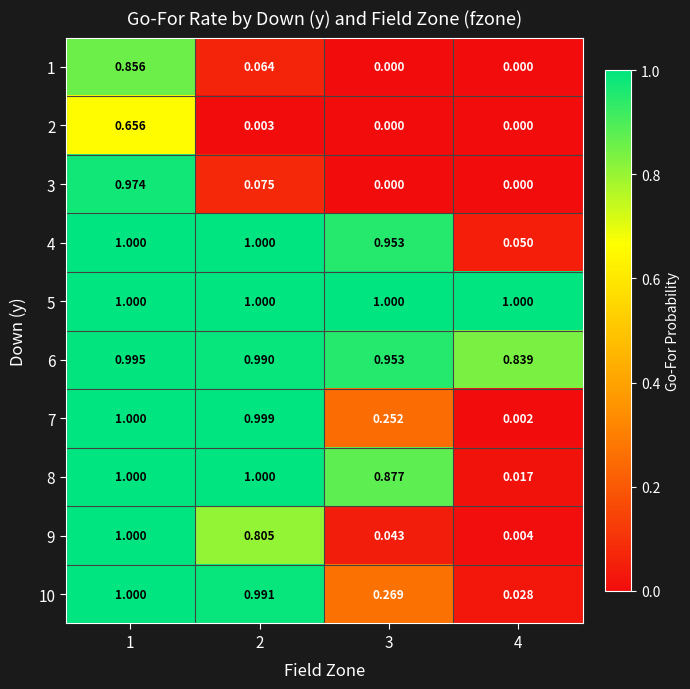

Is the value of 6 at 2 greater than the value of 2 at 3?

Yes